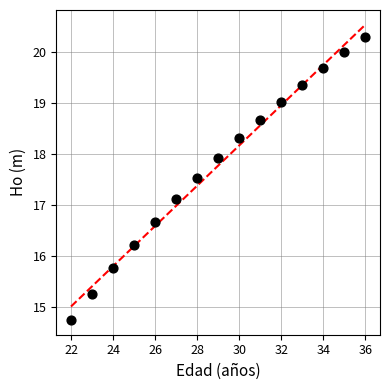

What Y value in the scatter plot is closest to 17?

17.1